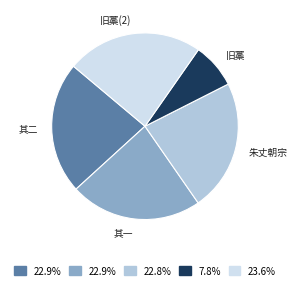

Which slice is the smallest?

旧藁